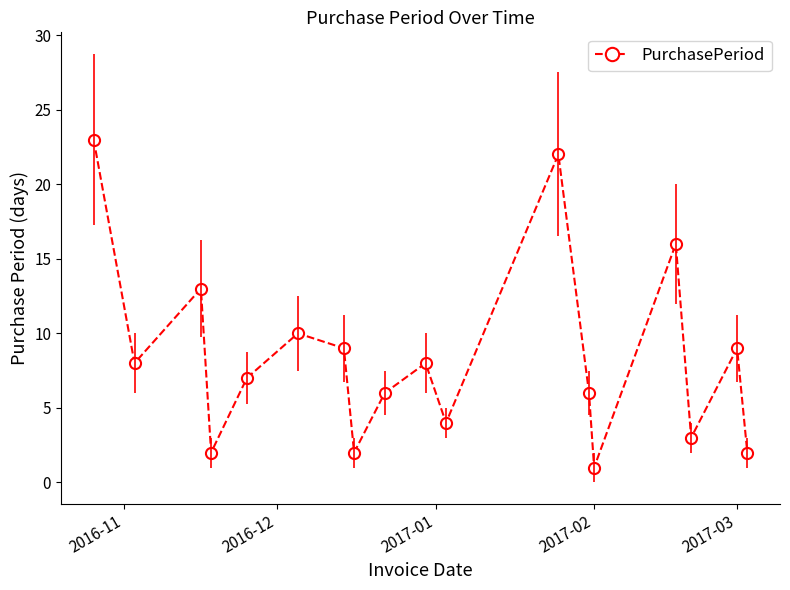

What is the greatest value displayed?

23